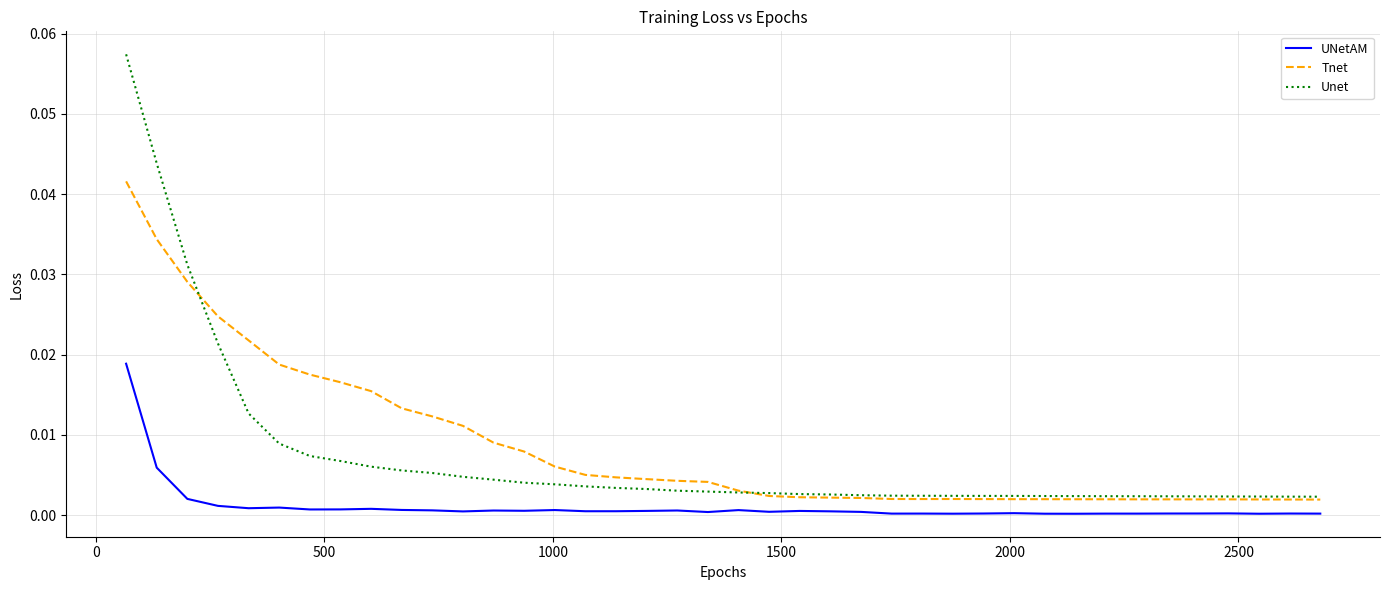

Which series has the widest spread of values?

Unet